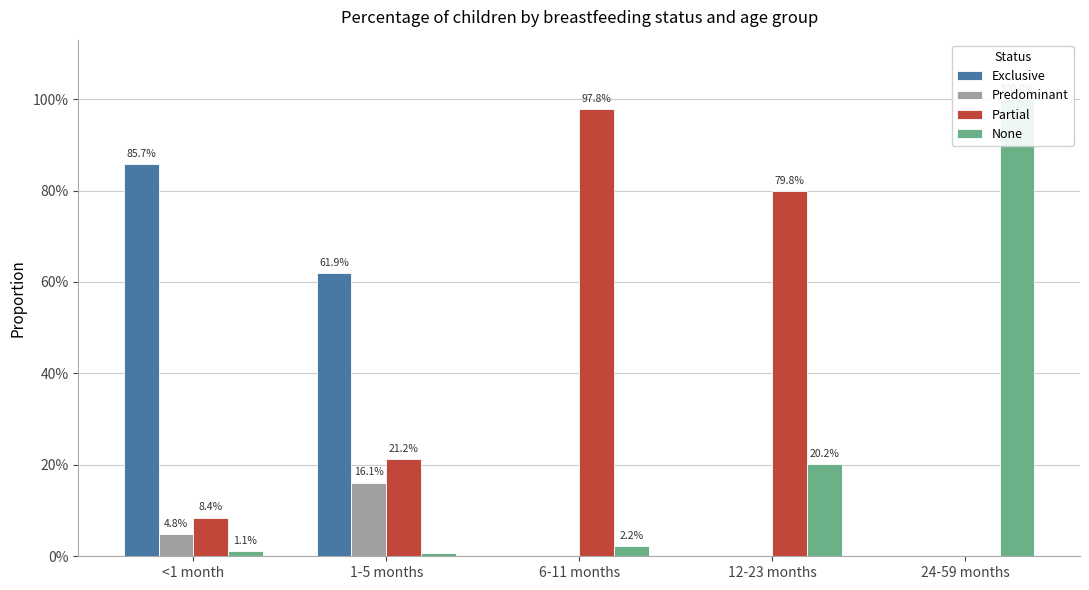

Is it true that None equals 1.0 at 24-59 months?

True